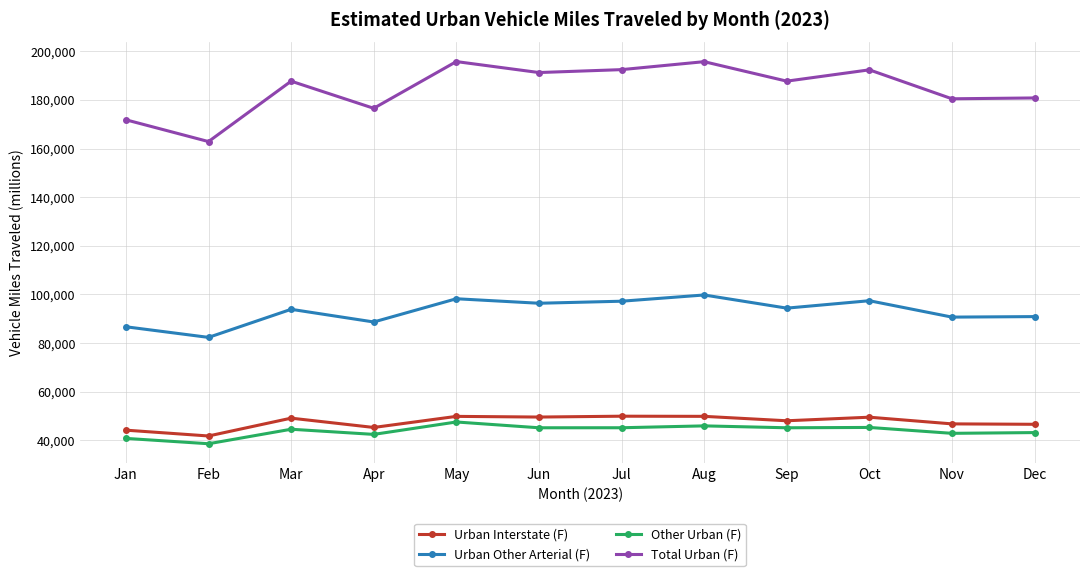

Between Jan and Nov, which series saw the biggest shift?

Total Urban (F)